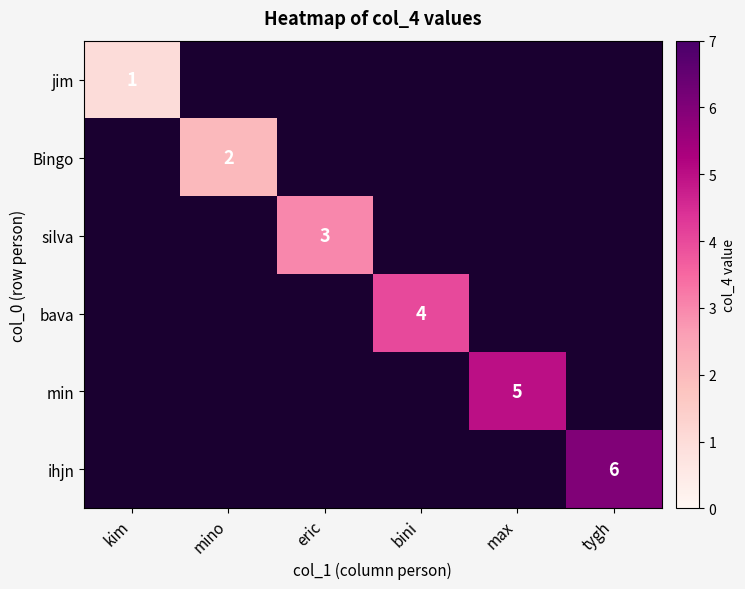

True or false: Bingo has a value of 3 at mino.

False